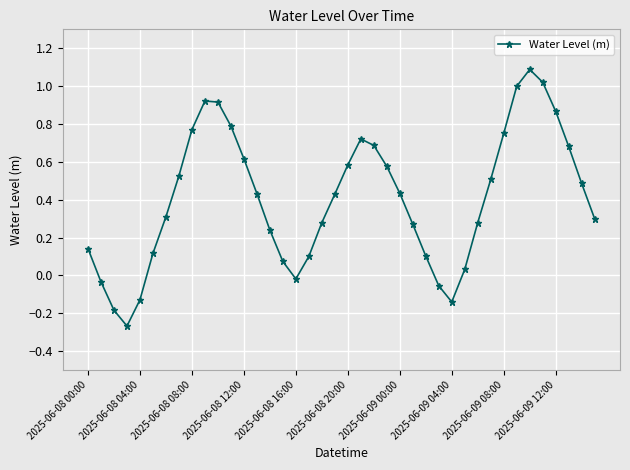

What is the greatest value displayed?

1.1